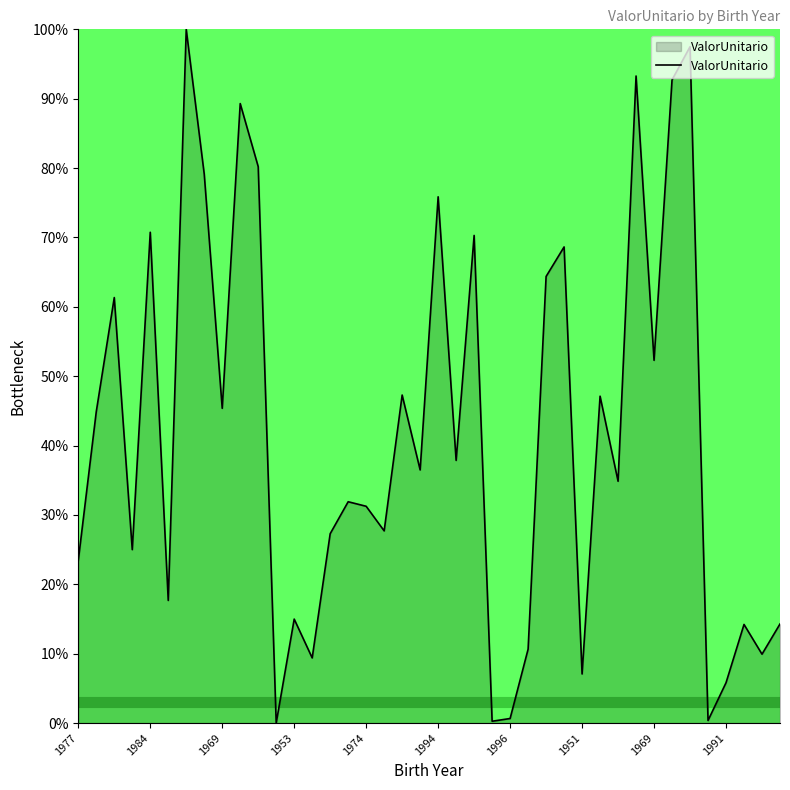

What is the maximum value shown in the chart?

100.0